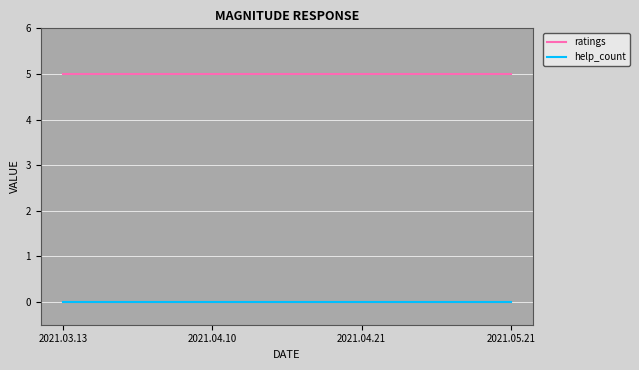

Reading right to left, list all the values displayed in this chart.

ratings: 5	5	5	5
help_count: 0	0	0	0